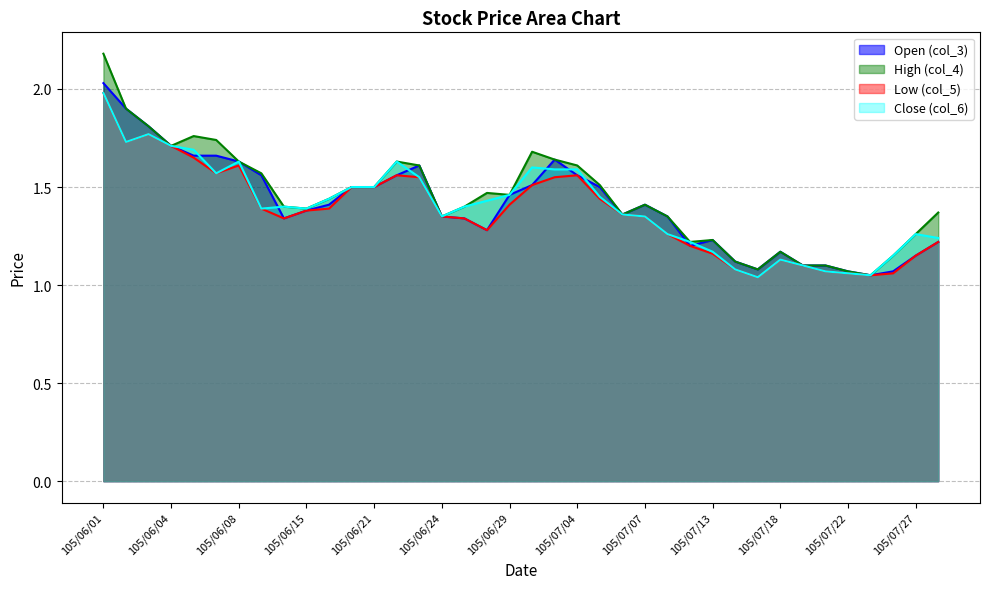

What is the difference between the highest and lowest values at 105/06/07?

0.2